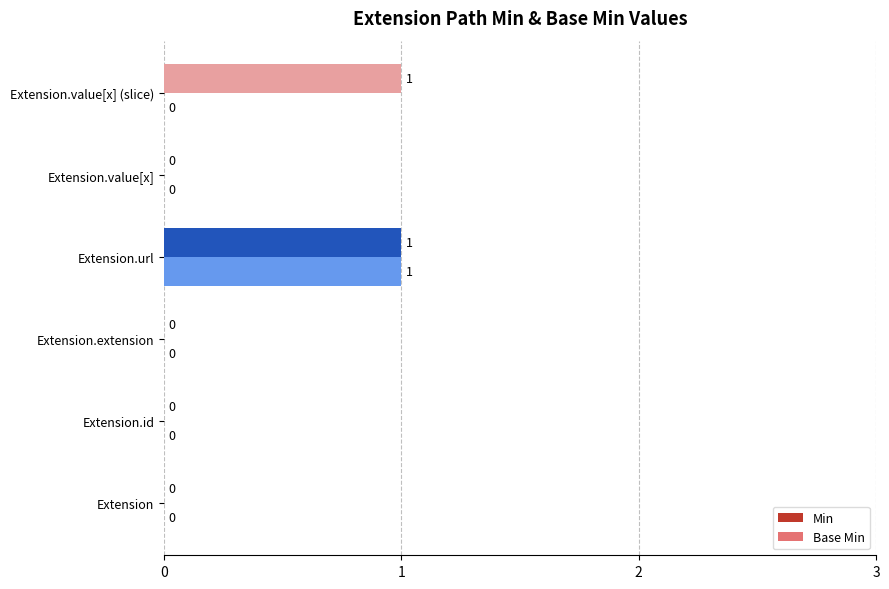

What are all the series names shown in the legend?

Min, Base Min